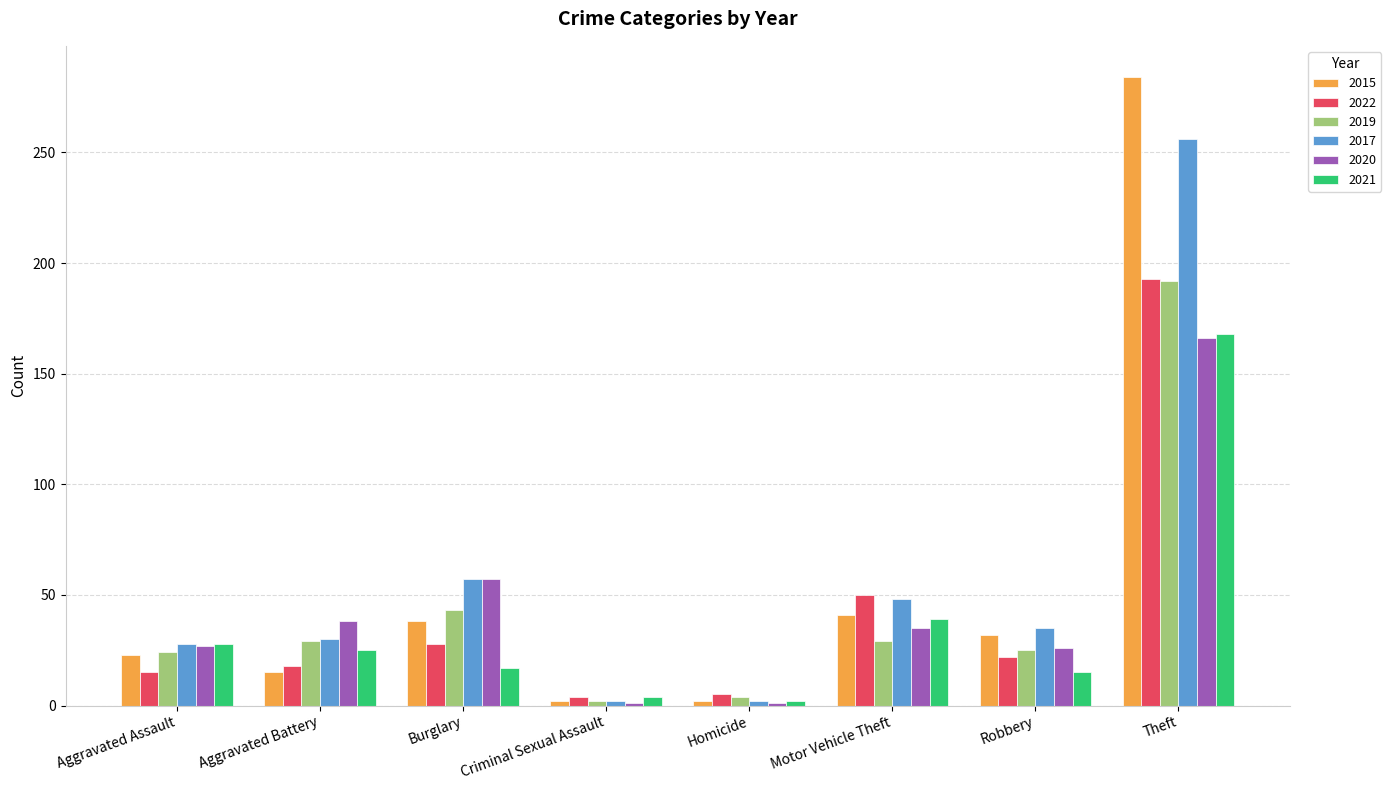

What is the maximum value shown in the chart?

284